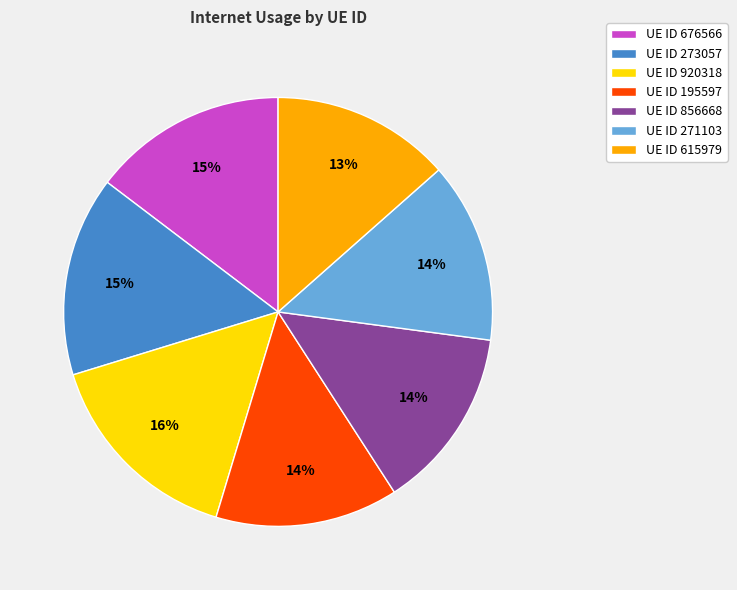

To the nearest percent, what percentage of the pie is UE ID 273057?

15%